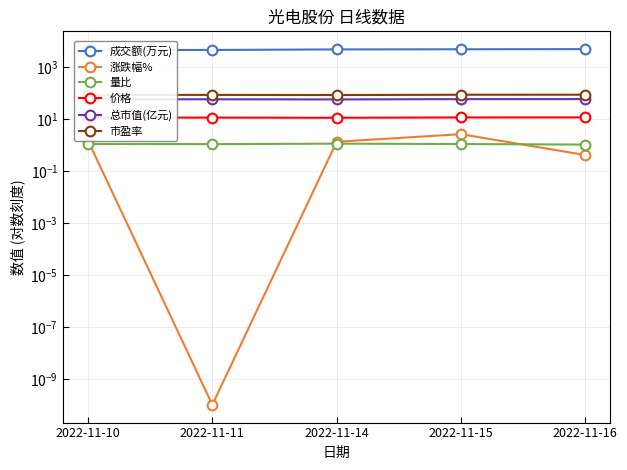

The 成交额(万元) series shows 8306.6 at 2022-11-11. True or false?

False